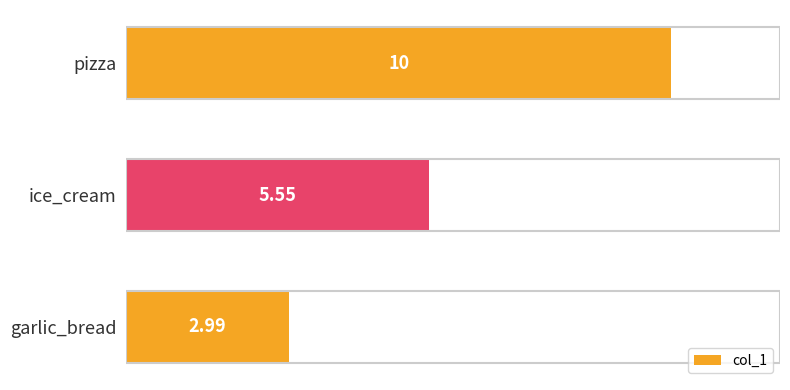

List the labels in order of value, smallest first.

garlic_bread, ice_cream, pizza